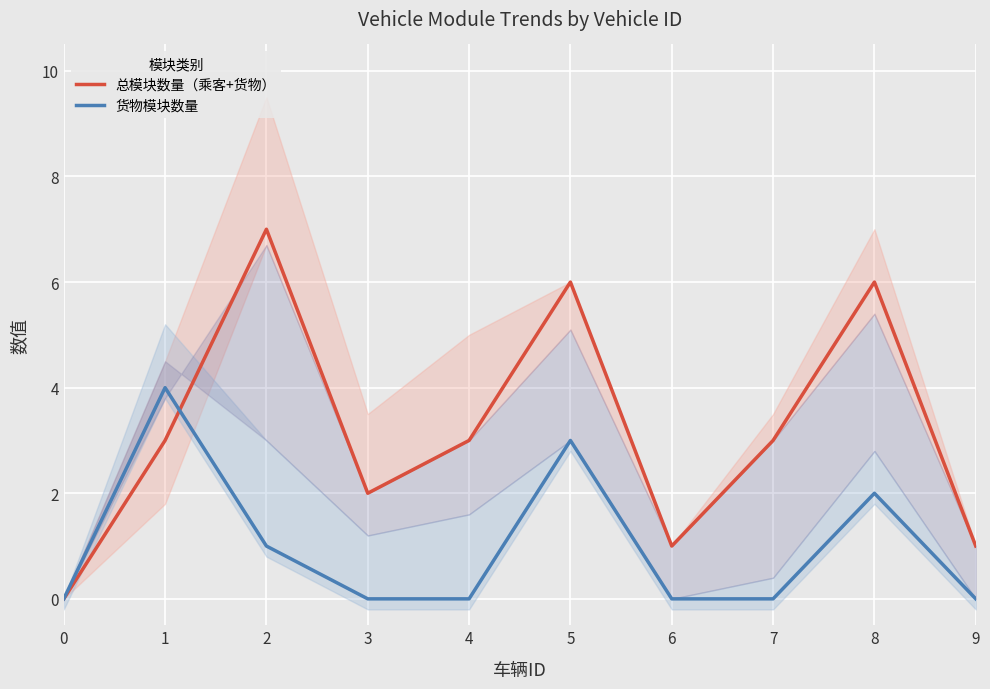

Which series has the largest total across all categories?

总模块数量（乘客+货物）